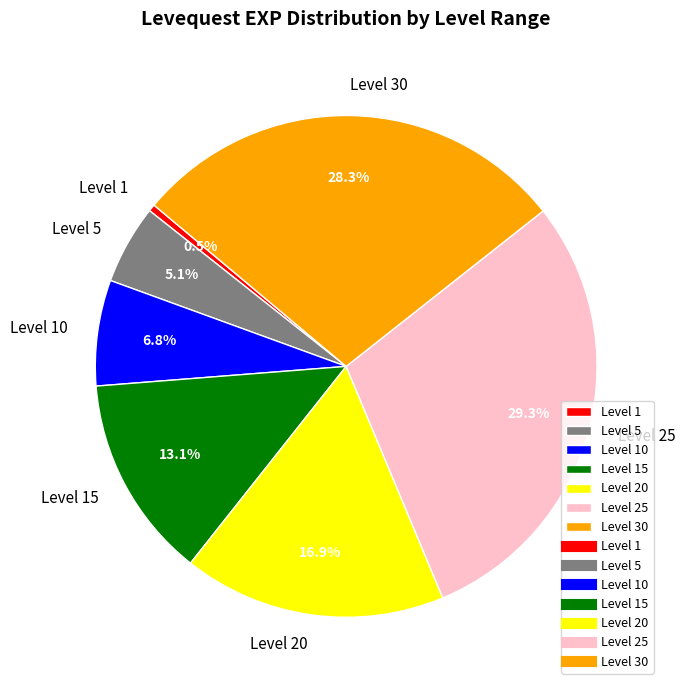

Rank the categories by value from lowest to highest.

Level 1, Level 5, Level 10, Level 15, Level 20, Level 30, Level 25